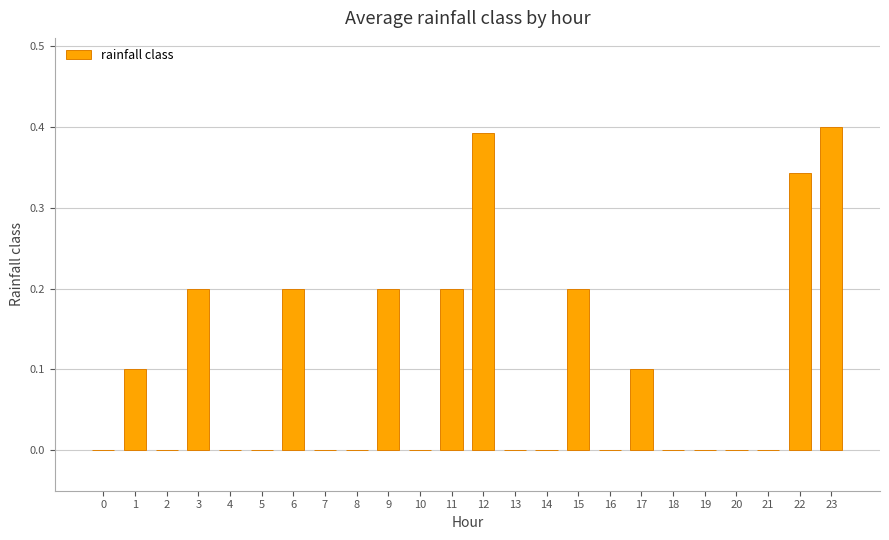

Between 10 and 1, which is larger?

1